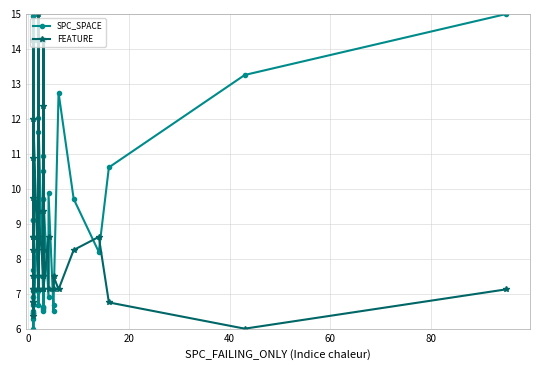

What is the value of the SPC_SPACE point at the 36th from the left?

13.3